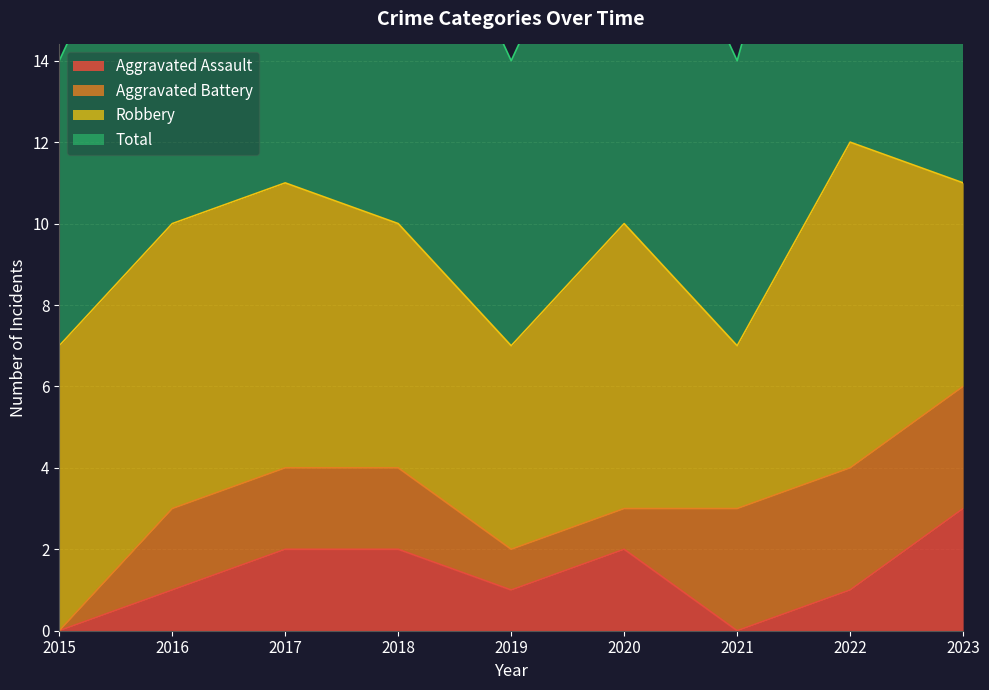

What is the total value across all series at 2023?

14